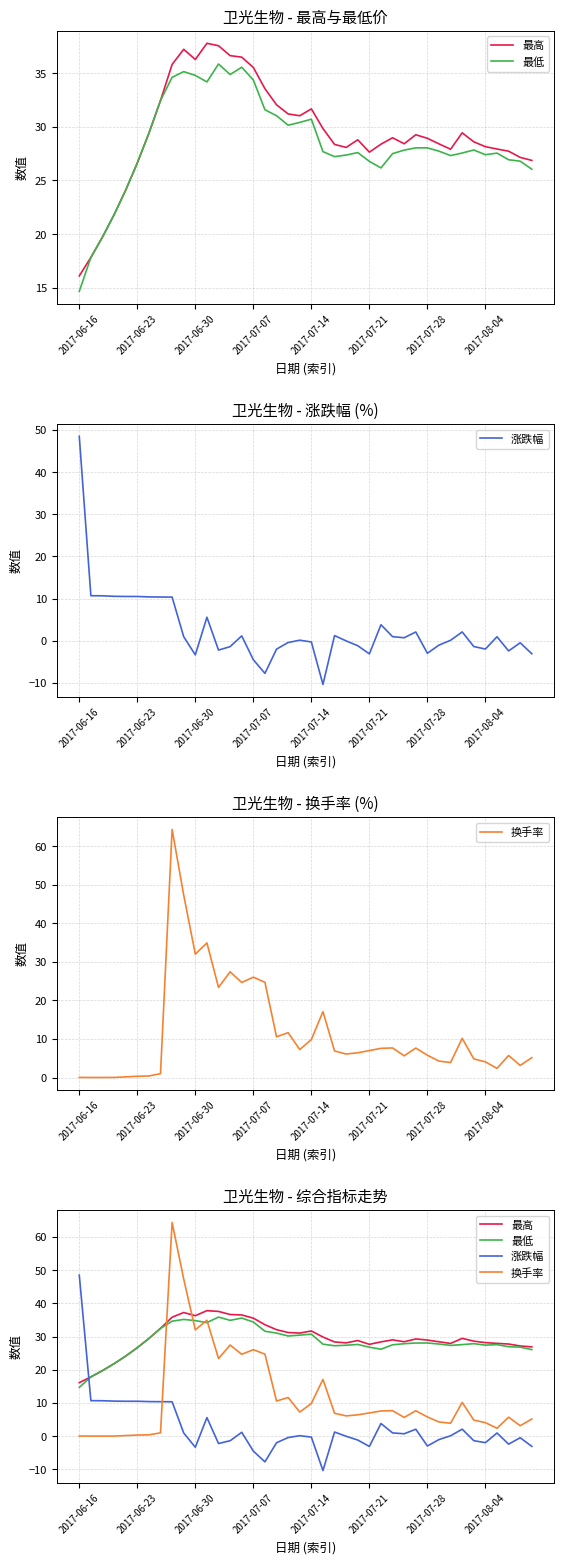

Which series has the largest range (max minus min)?

换手率